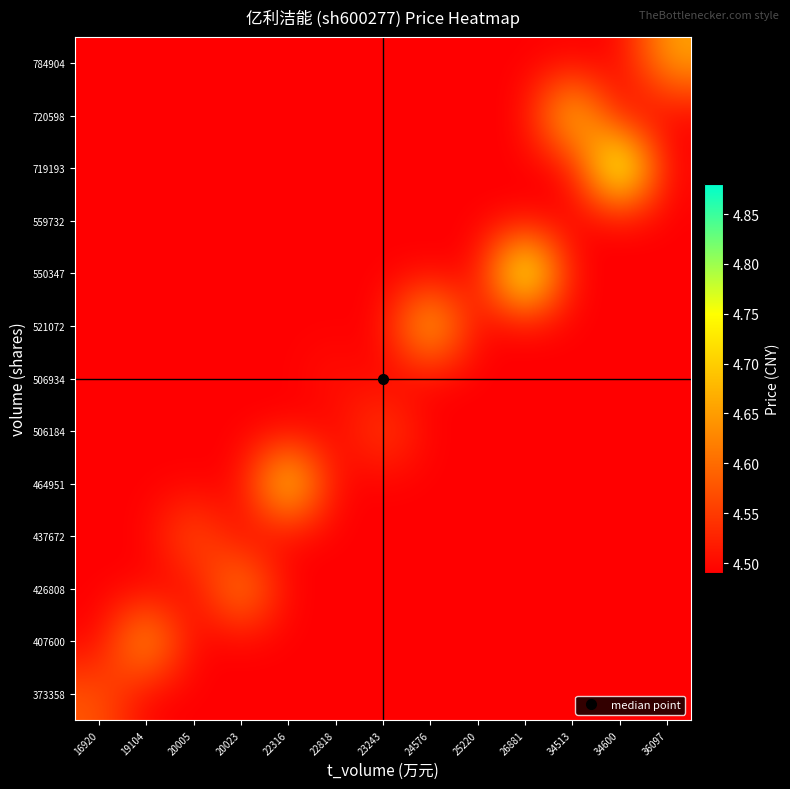

How many distinct data groups are displayed?

13